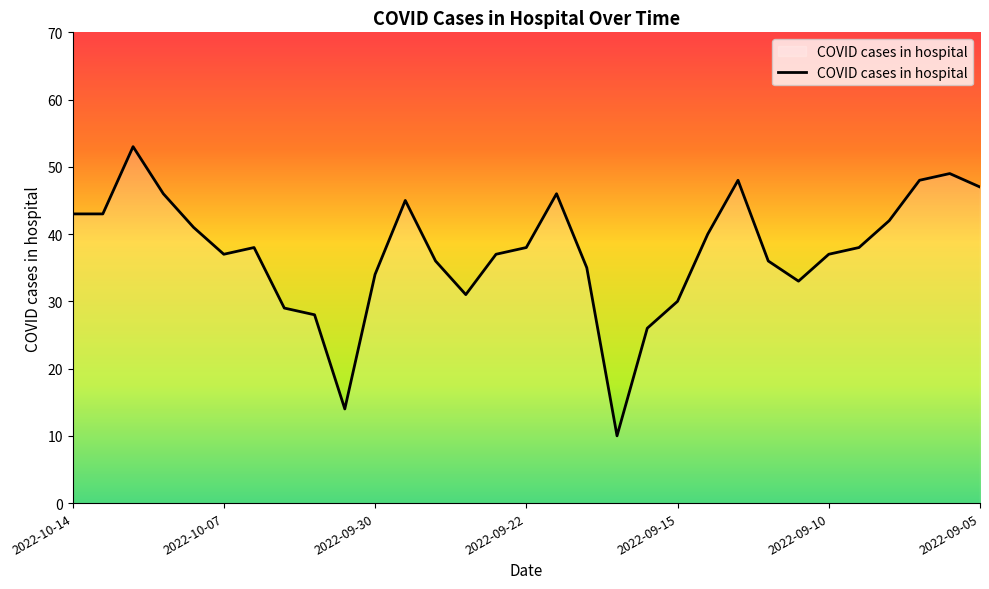

What is the minimum value shown in the chart?

10